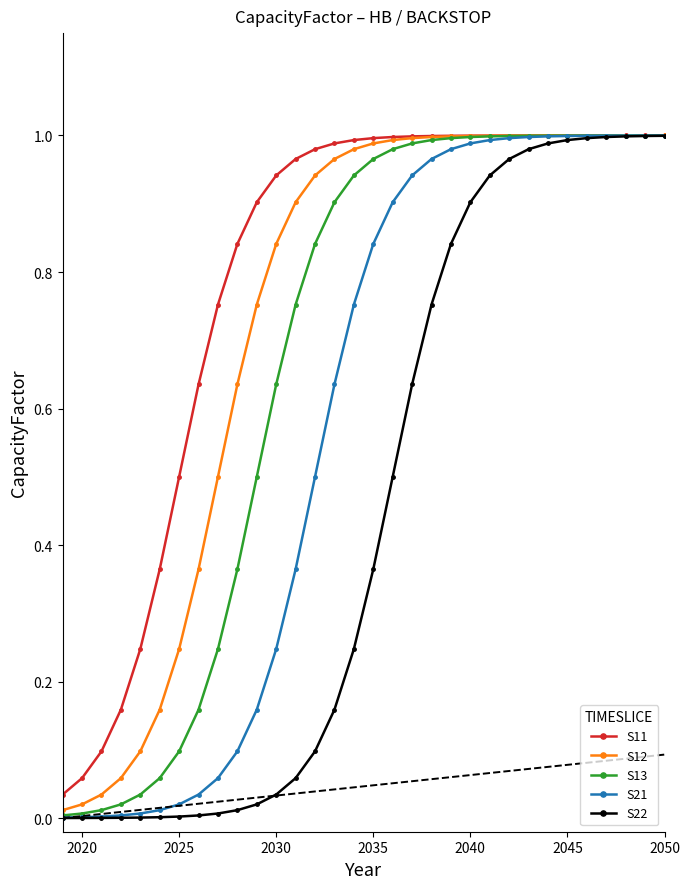

What is the average value of the S21 series?

0.6